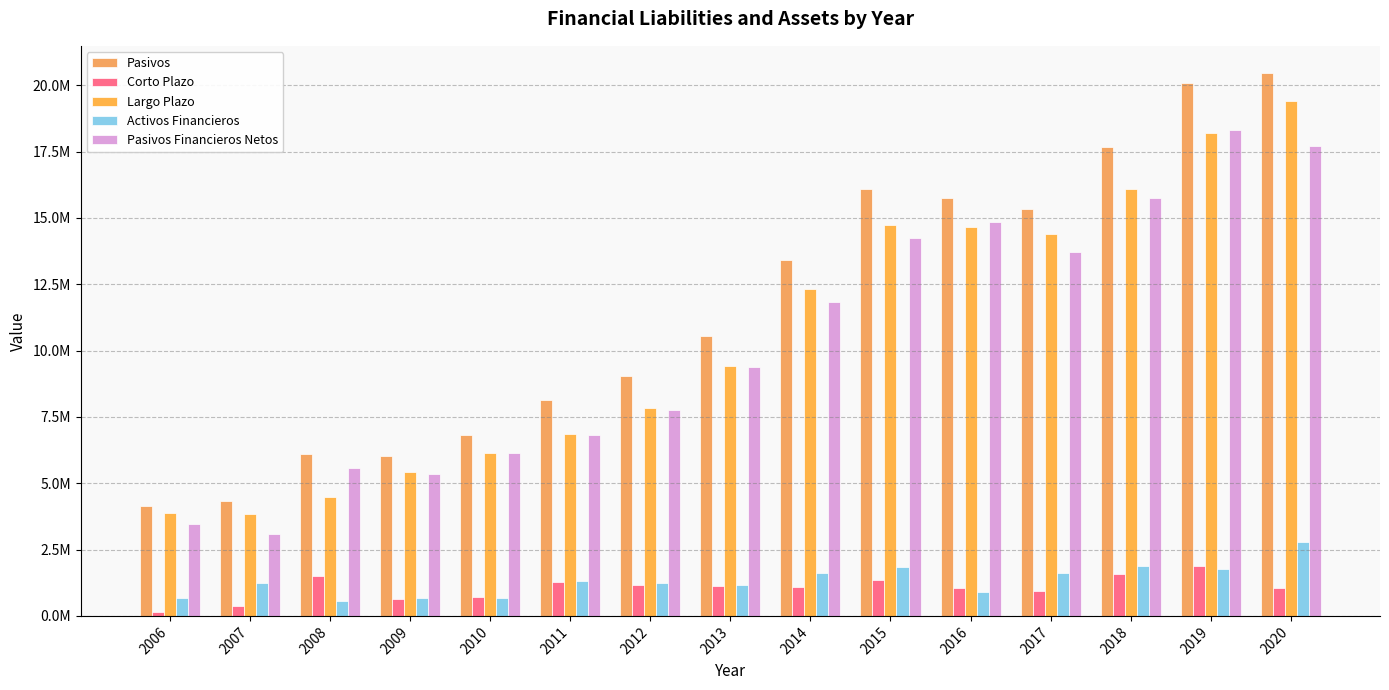

What is the difference between the Activos Financieros values at 2006 and 2010?

22921